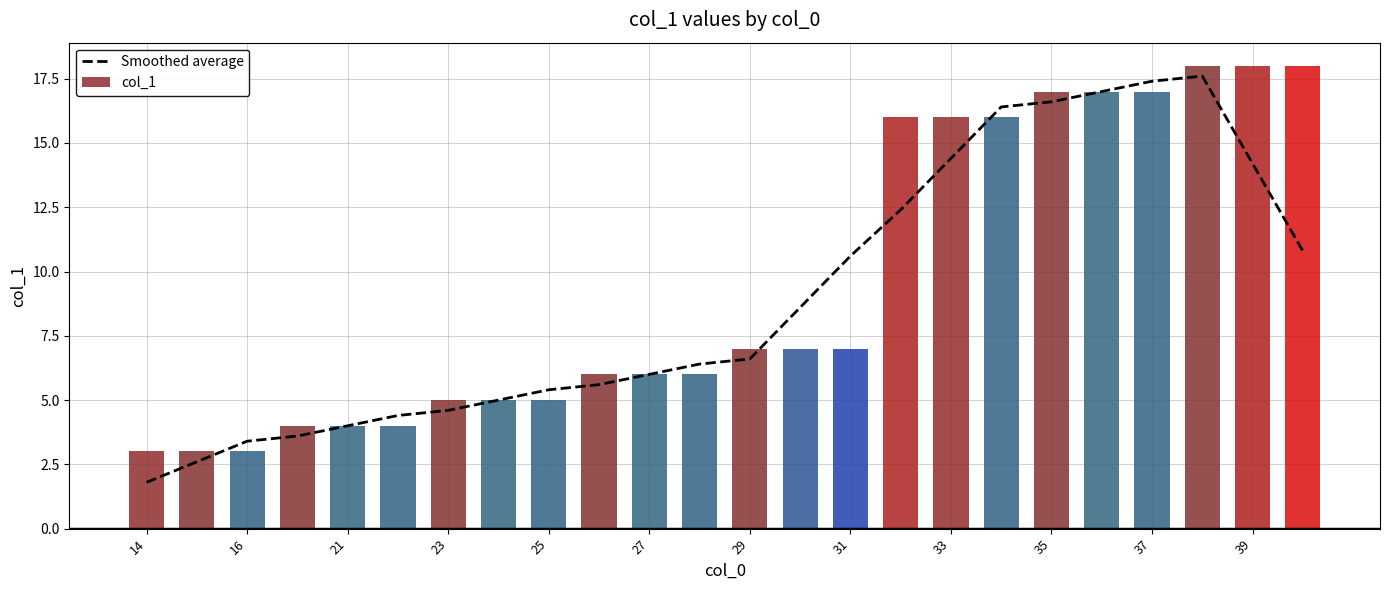

What is the difference between the maximum and minimum values in the col_1 series?

15